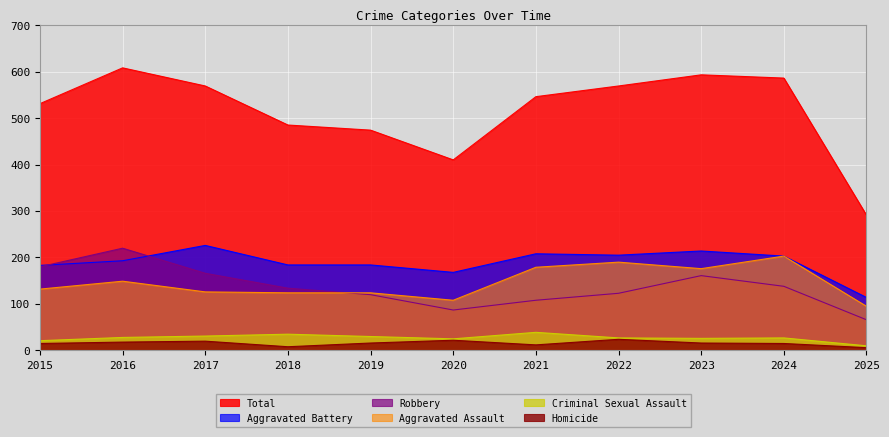

Which series has the widest spread of values?

Total